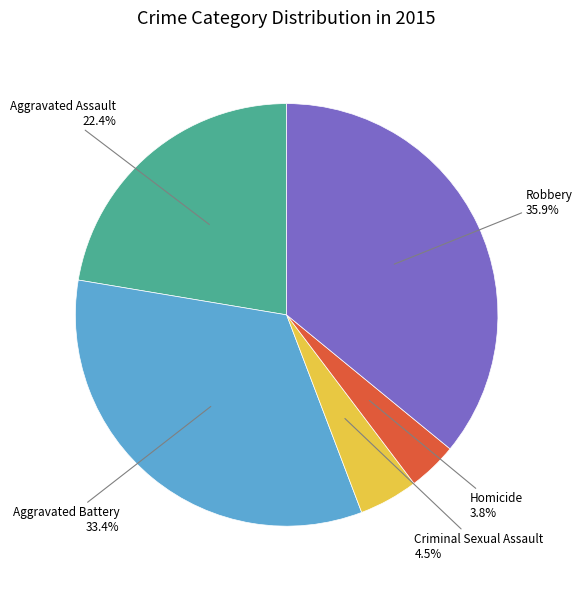

True or false: Robbery accounts for 42% of the total.

False